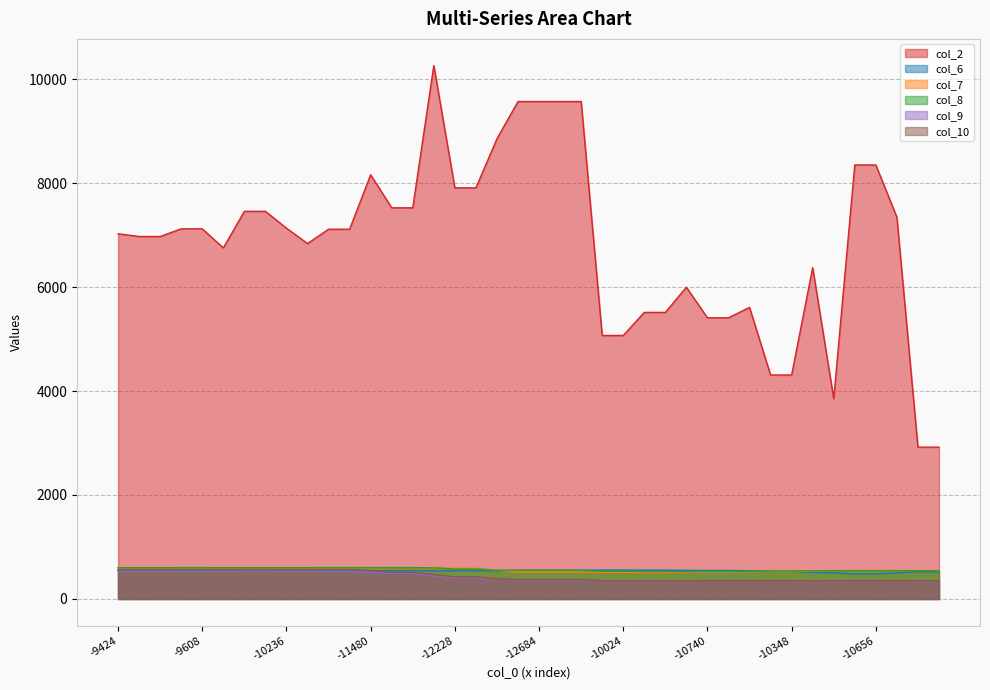

Is it true that col_7 equals 507 at 25?

True